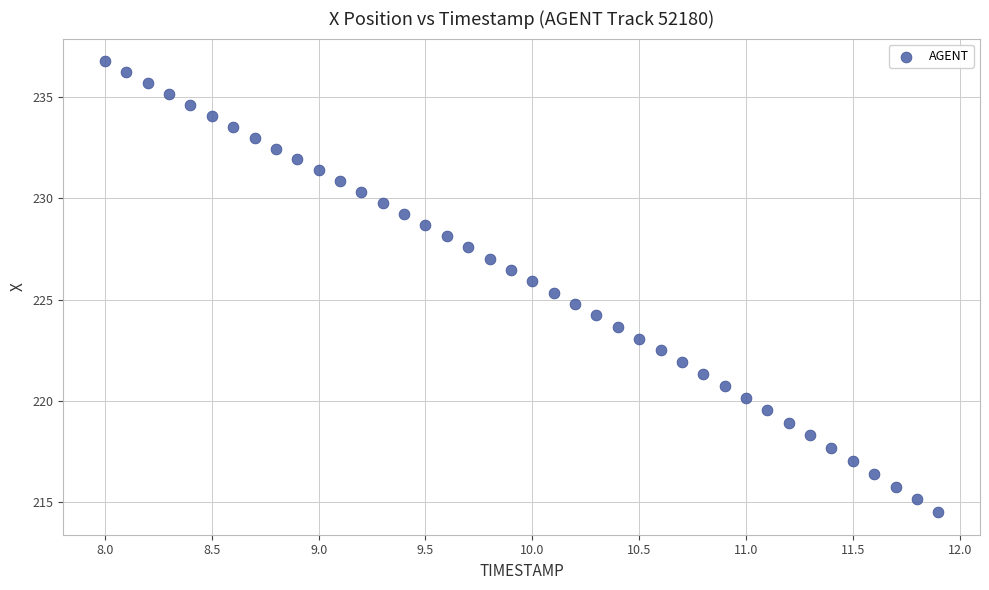

What is the range of Y values (max minus min)?

22.3